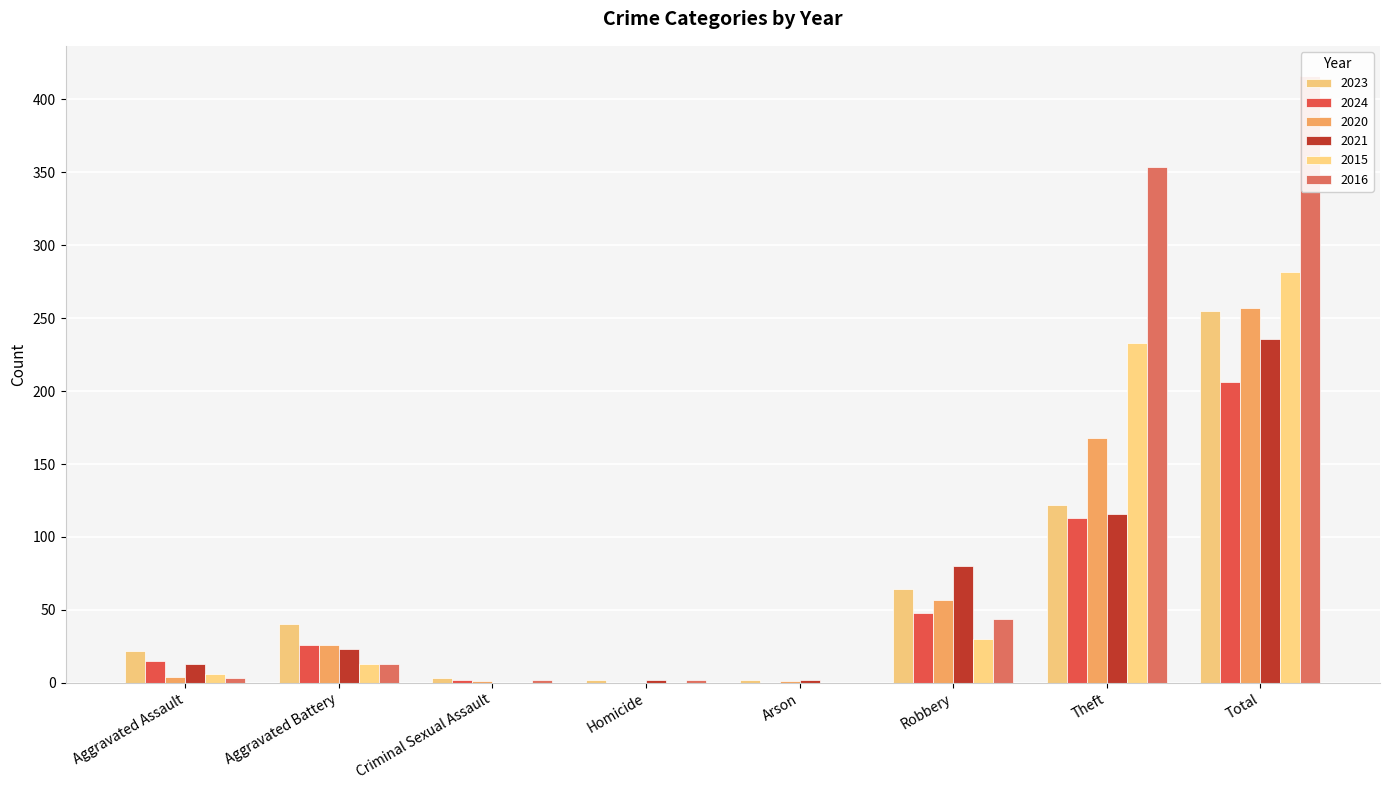

Which series has the largest range (max minus min)?

2016